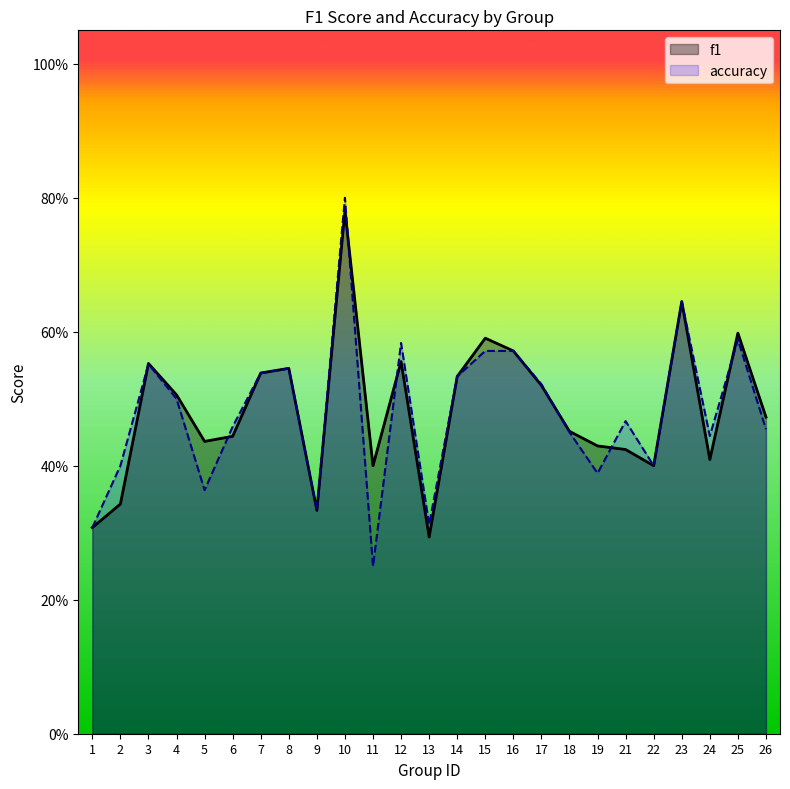

Where is the first local maximum for accuracy?

3